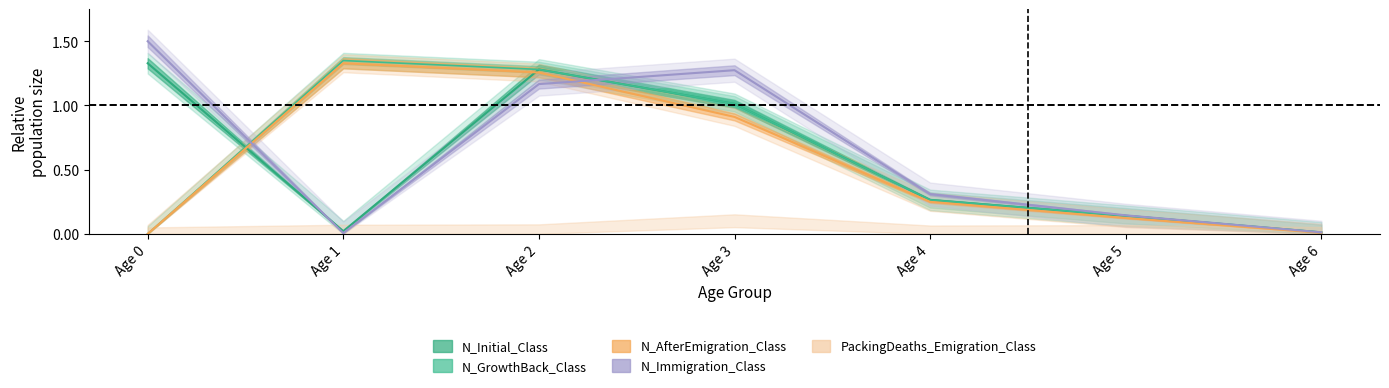

At how many categories does at least one series exceed 0?

7